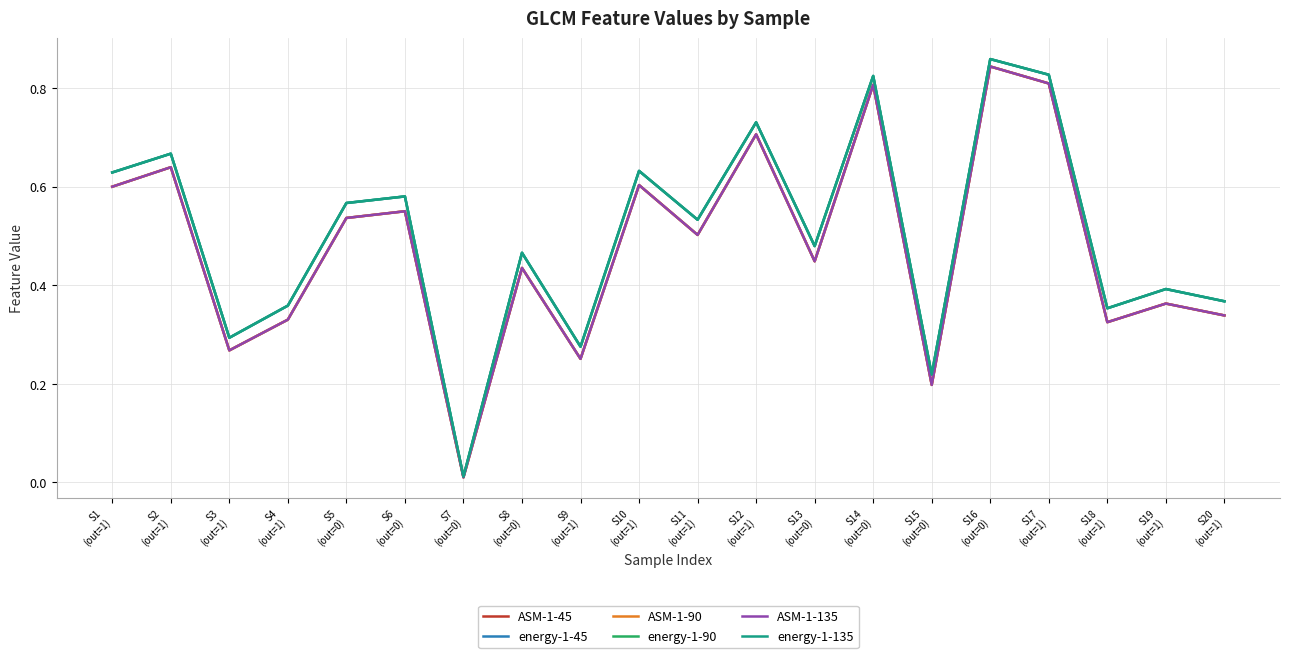

Where is the first local minimum for ASM-1-135?

S3
(out=1)